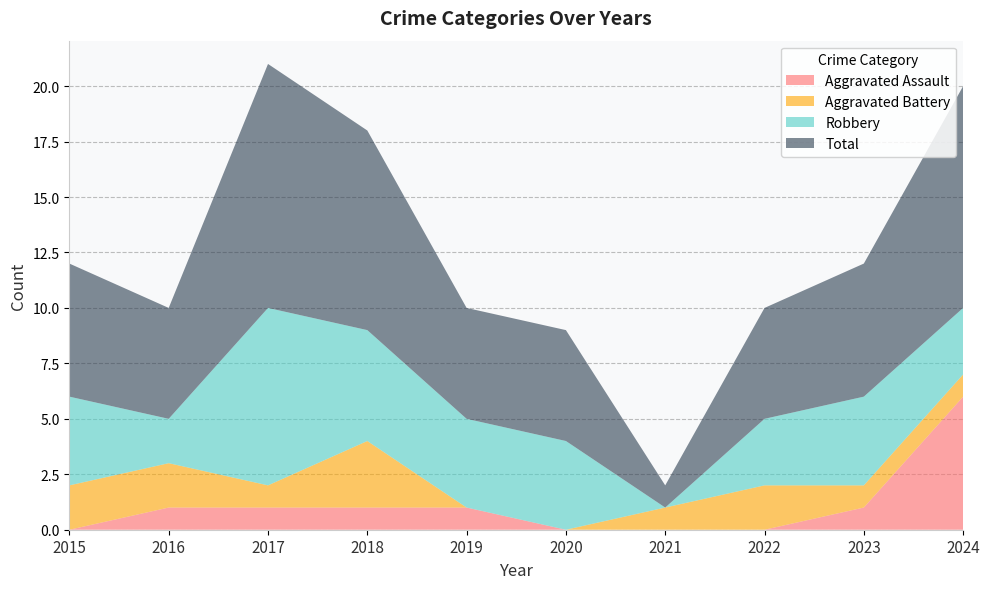

Reading left to right, list all the values displayed in this chart.

Aggravated Assault: 2015=0	2016=1	2017=1	2018=1	2019=1	2020=0	2021=0	2022=0	2023=1	2024=6
Aggravated Battery: 2015=2	2016=2	2017=1	2018=3	2019=0	2020=0	2021=1	2022=2	2023=1	2024=1
Robbery: 2015=4	2016=2	2017=8	2018=5	2019=4	2020=4	2021=0	2022=3	2023=4	2024=3
Total: 2015=6	2016=5	2017=11	2018=9	2019=5	2020=5	2021=1	2022=5	2023=6	2024=10